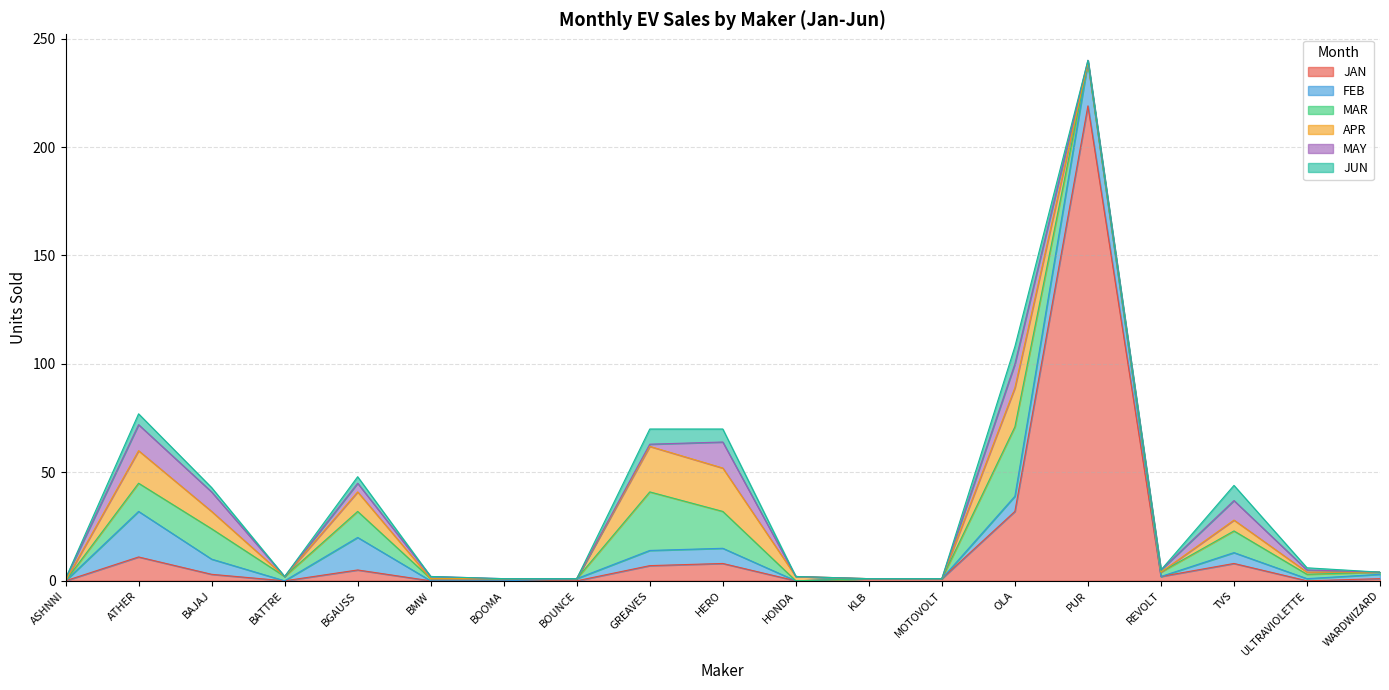

The value of MAY at OLA is 11. True or false?

True